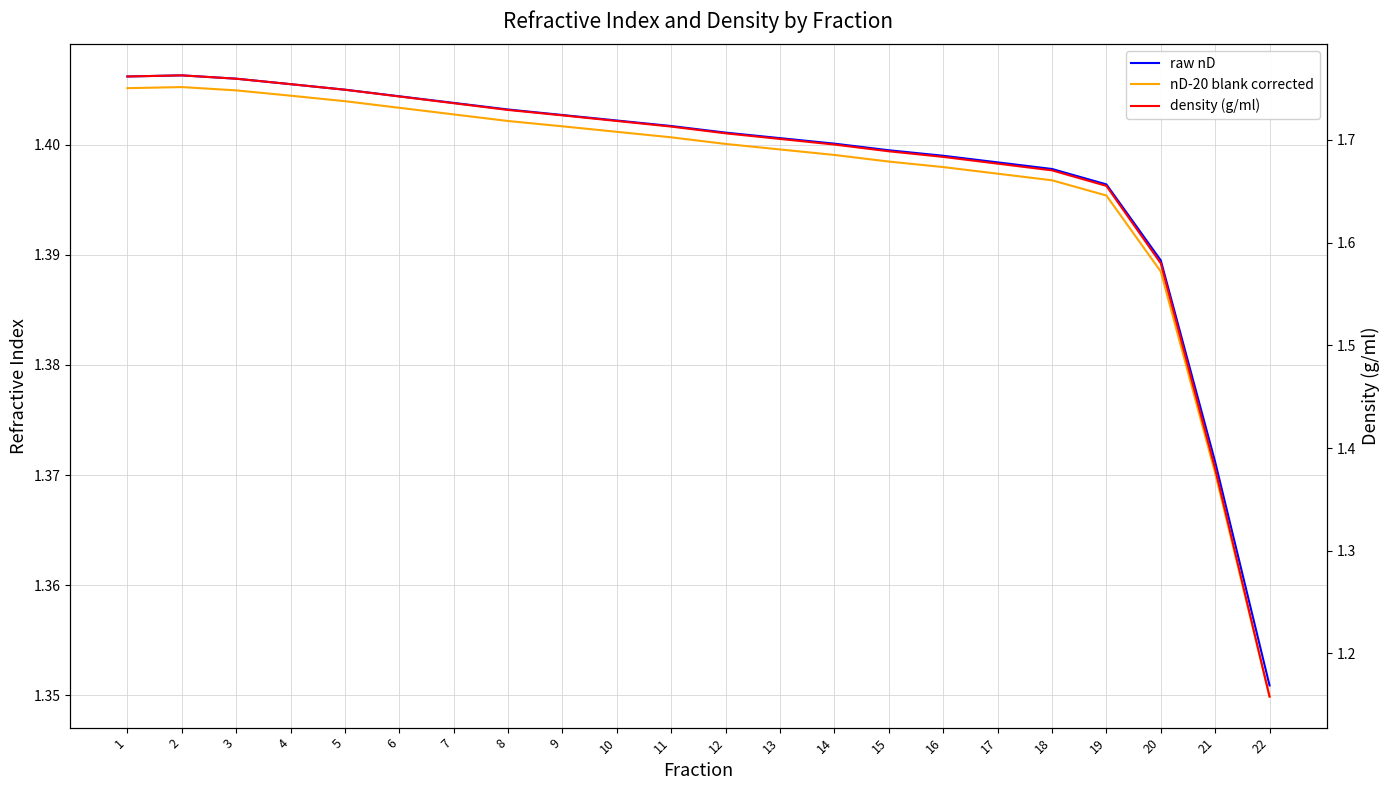

What is the average value of the nD-20 blank corrected series?

1.4